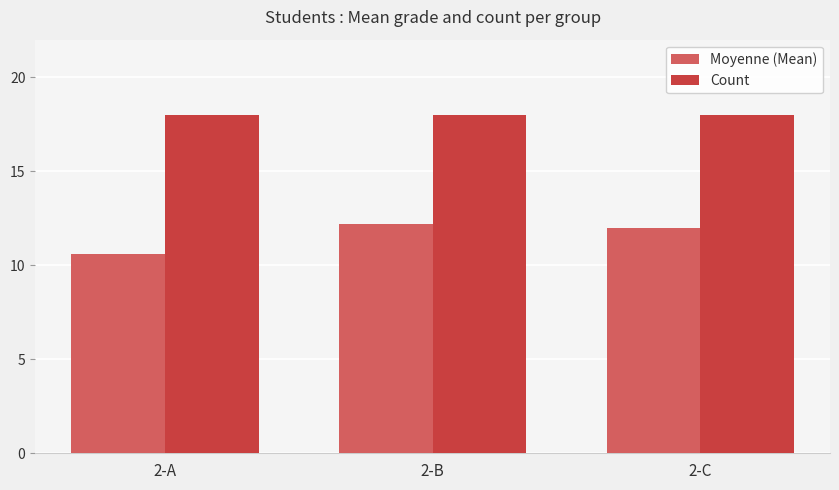

Which series has the largest total across all categories?

Count